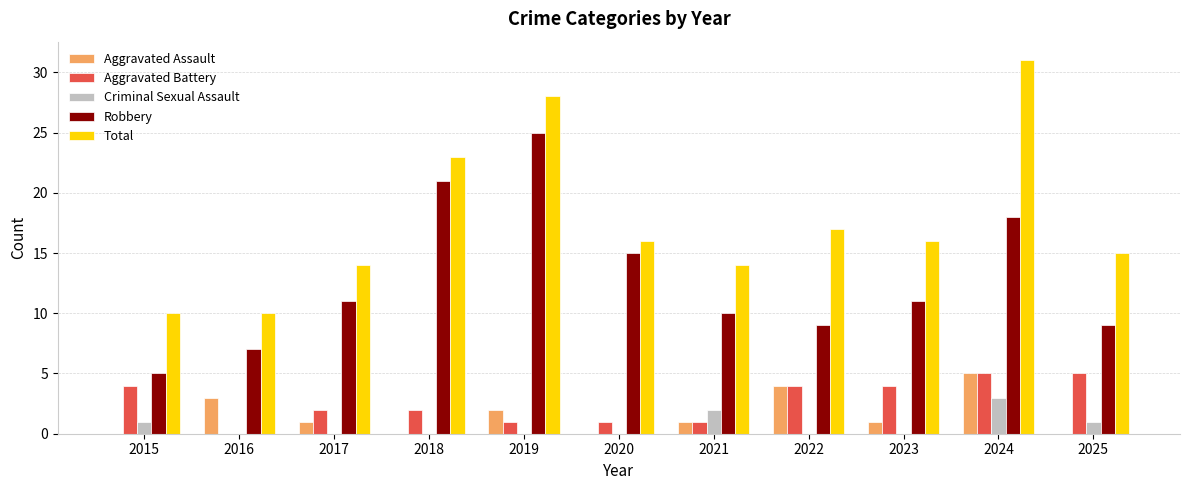

Which series changed the most between 2016 and 2024?

Total